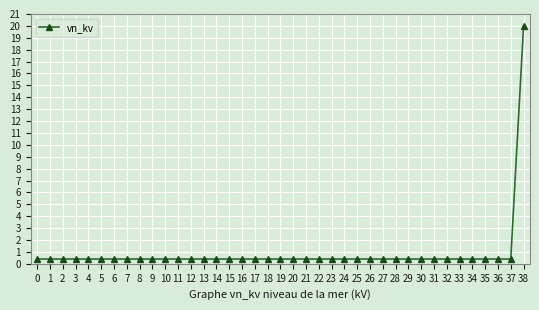

How many data points does each series have?

39